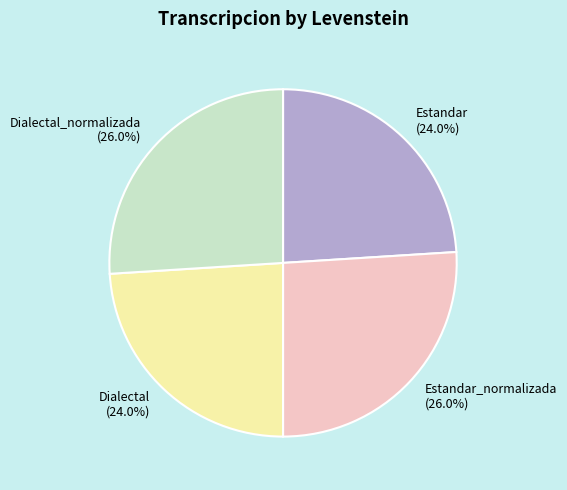

What percentage do Dialectal (24.0%) and Estandar_normalizada (26.0%) together represent?

50.0%